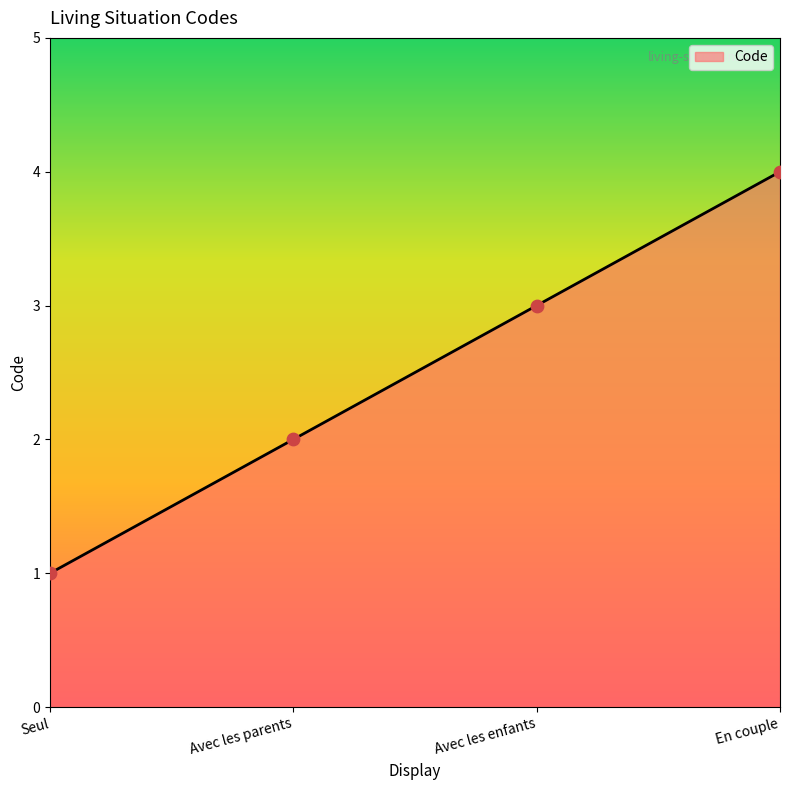

What is the change in value from Seul to Avec les parents?

+1